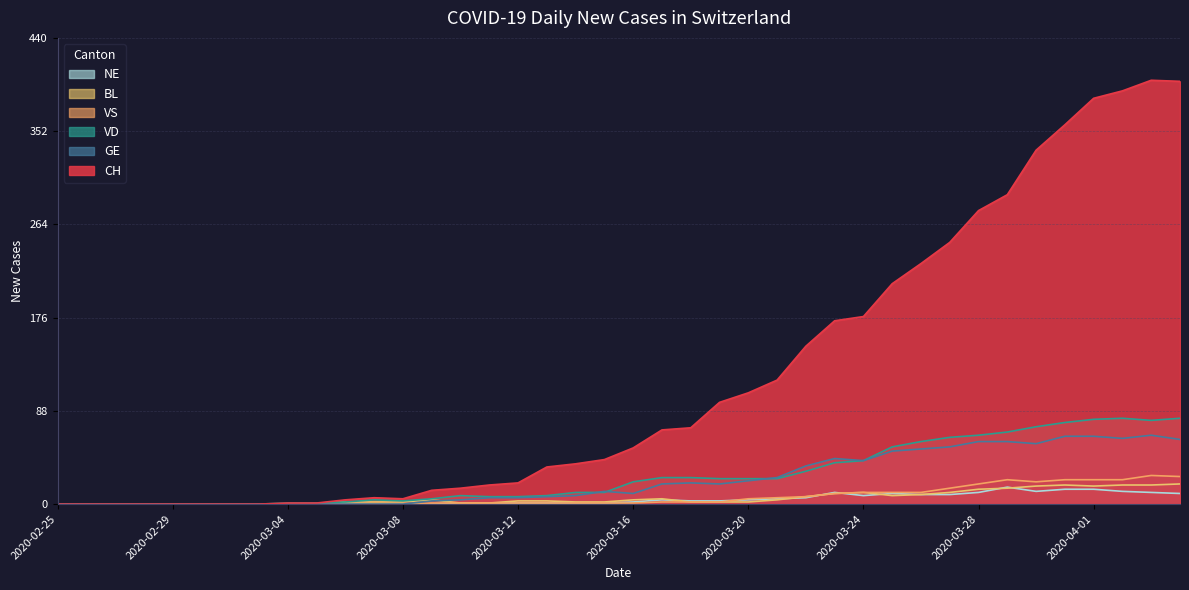

What is the average value of the VD series?

28